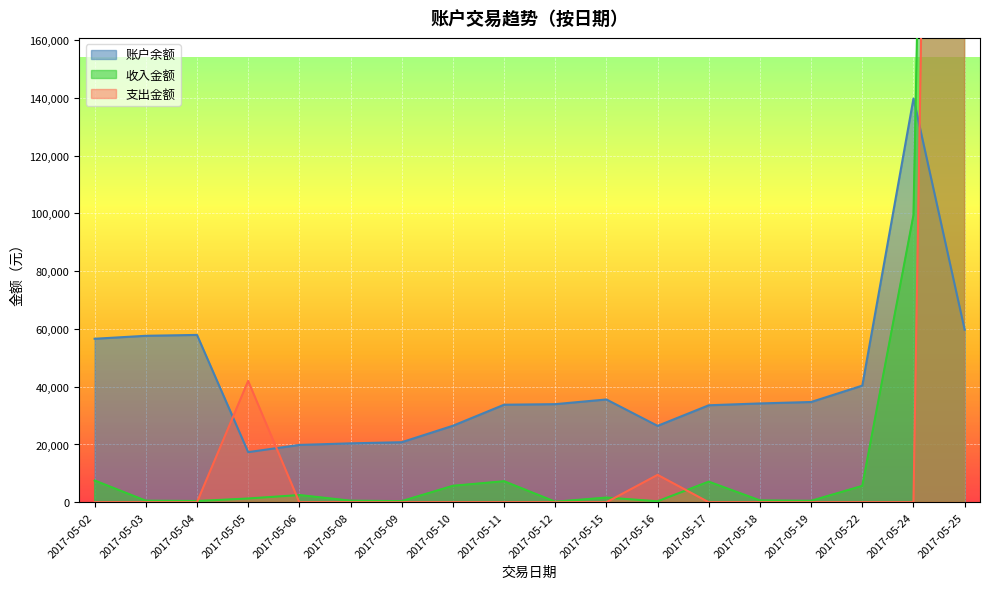

Between which two adjacent categories do 收入金额 and 账户余额 first intersect?

2017-05-24 and 2017-05-25